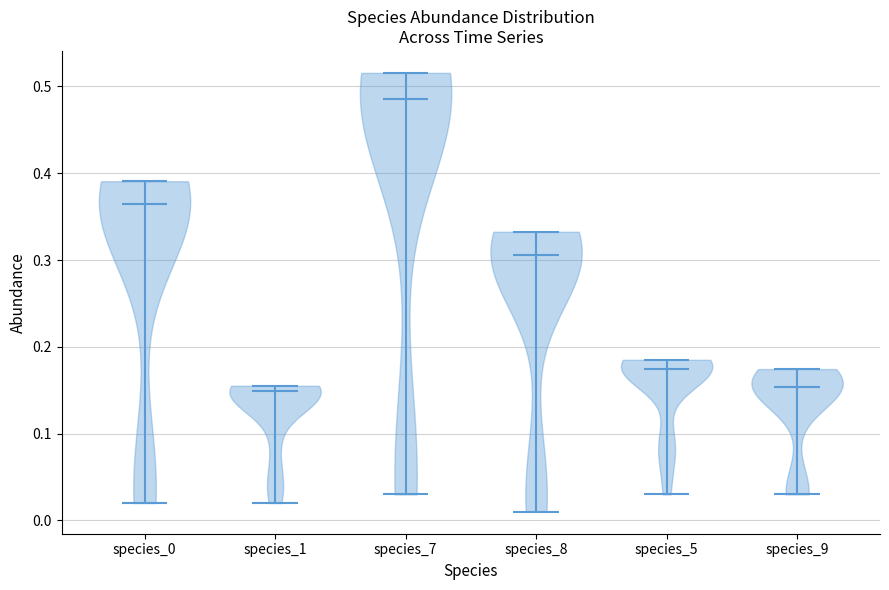

Reading left to right, read every violin against the y-axis: where its median line is, and the lowest and highest points it reaches. The values are not printed on the chart, so give them approximately, as read against the axis.

species_0: median line 0.36, lowest point 0.02, highest point 0.39
species_1: median line 0.15, lowest point 0.02, highest point 0.16
species_7: median line 0.49, lowest point 0.03, highest point 0.52
species_8: median line 0.31, lowest point 0.01, highest point 0.33
species_5: median line 0.17, lowest point 0.03, highest point 0.19
species_9: median line 0.15, lowest point 0.03, highest point 0.17